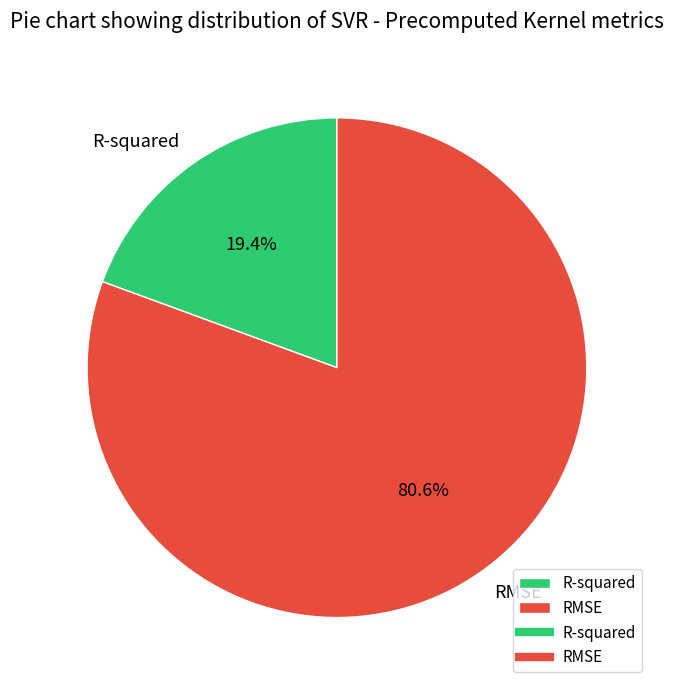

To the nearest percent, what is the difference between the largest and smallest slice percentages?

61%